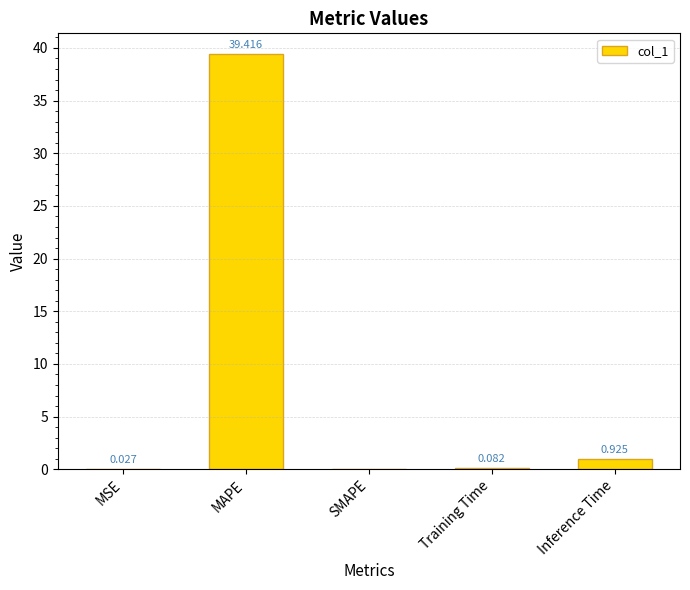

Between Training Time and Inference Time, which is larger?

Inference Time